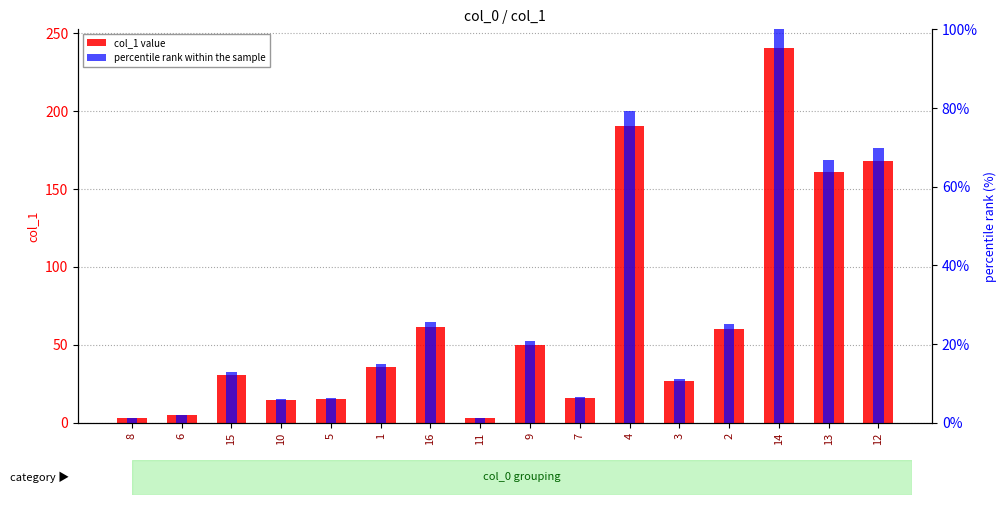

What position from the left is 7?

10